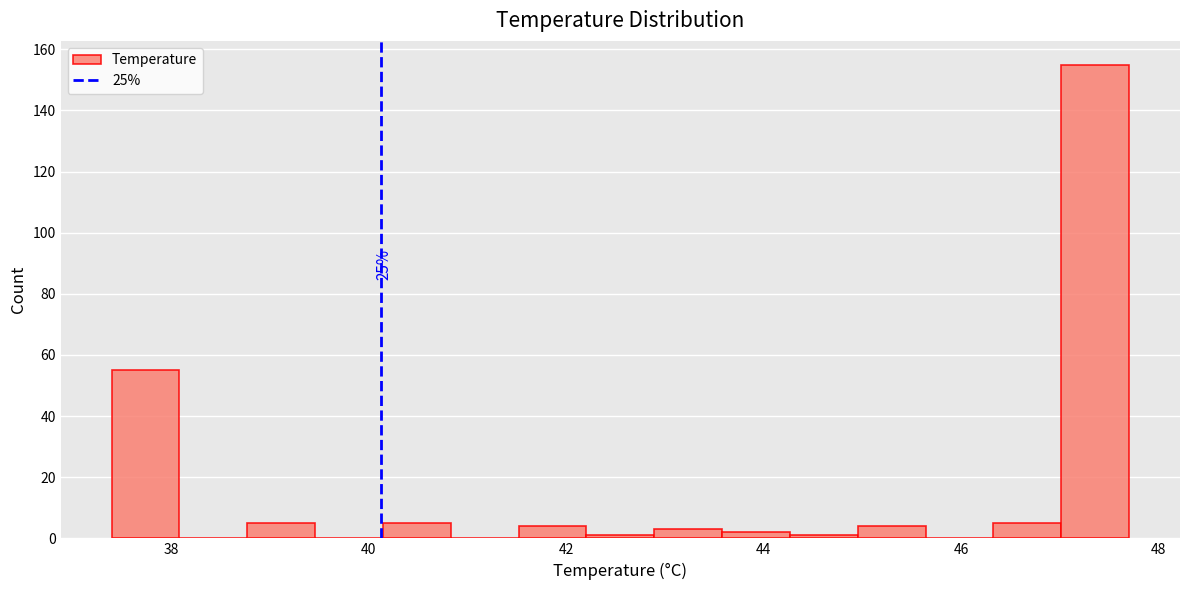

Around what value on the x-axis is the tallest bar? Give the approximate position of its centre, as read against the axis.

47.4